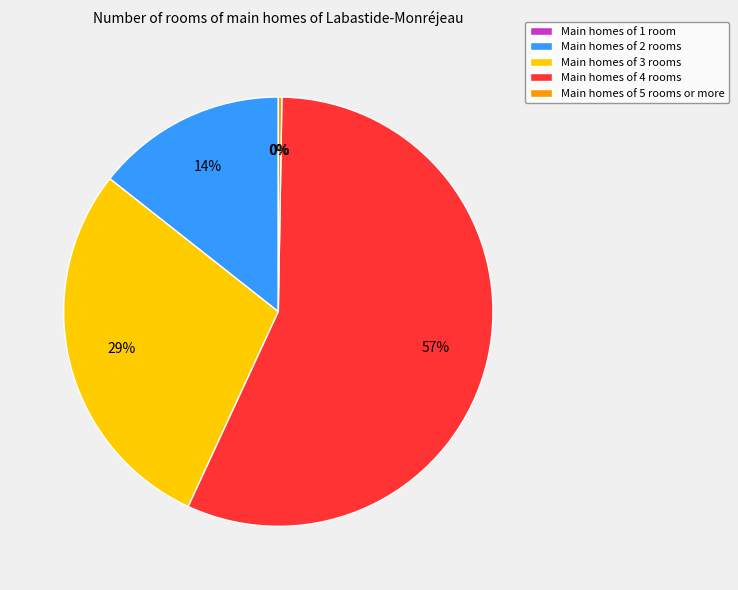

Approximately how many times larger is the value at Main homes of 3 rooms compared to Main homes of 4 rooms?

0.5